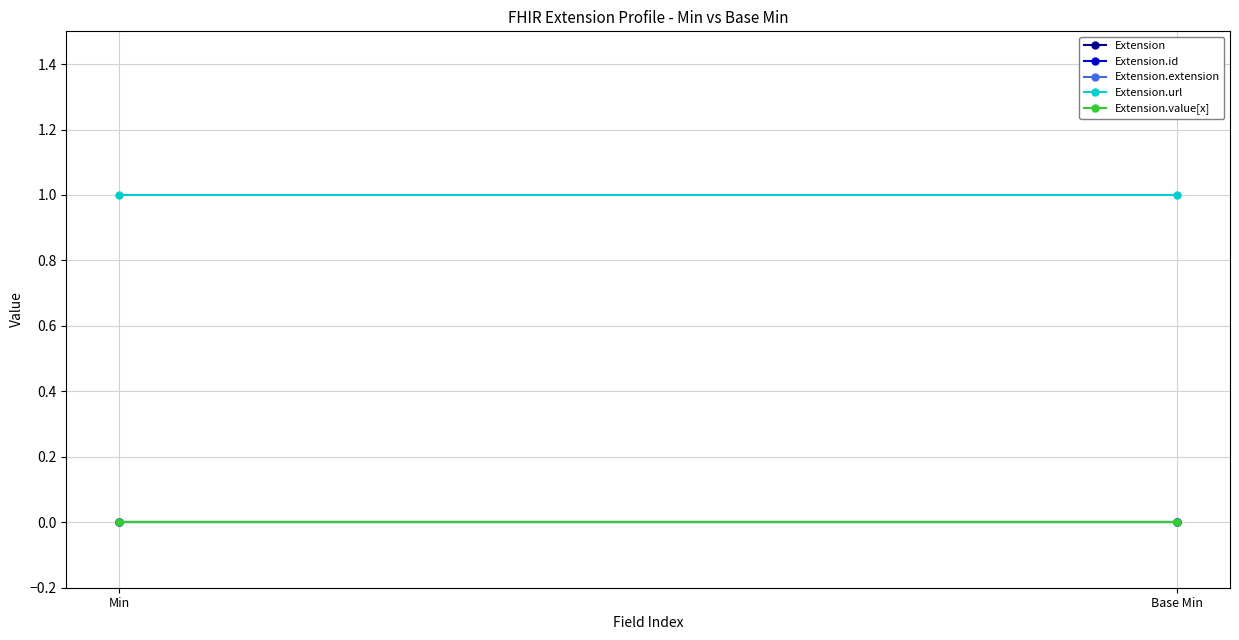

What is the label of the 2nd point from the left?

Base Min